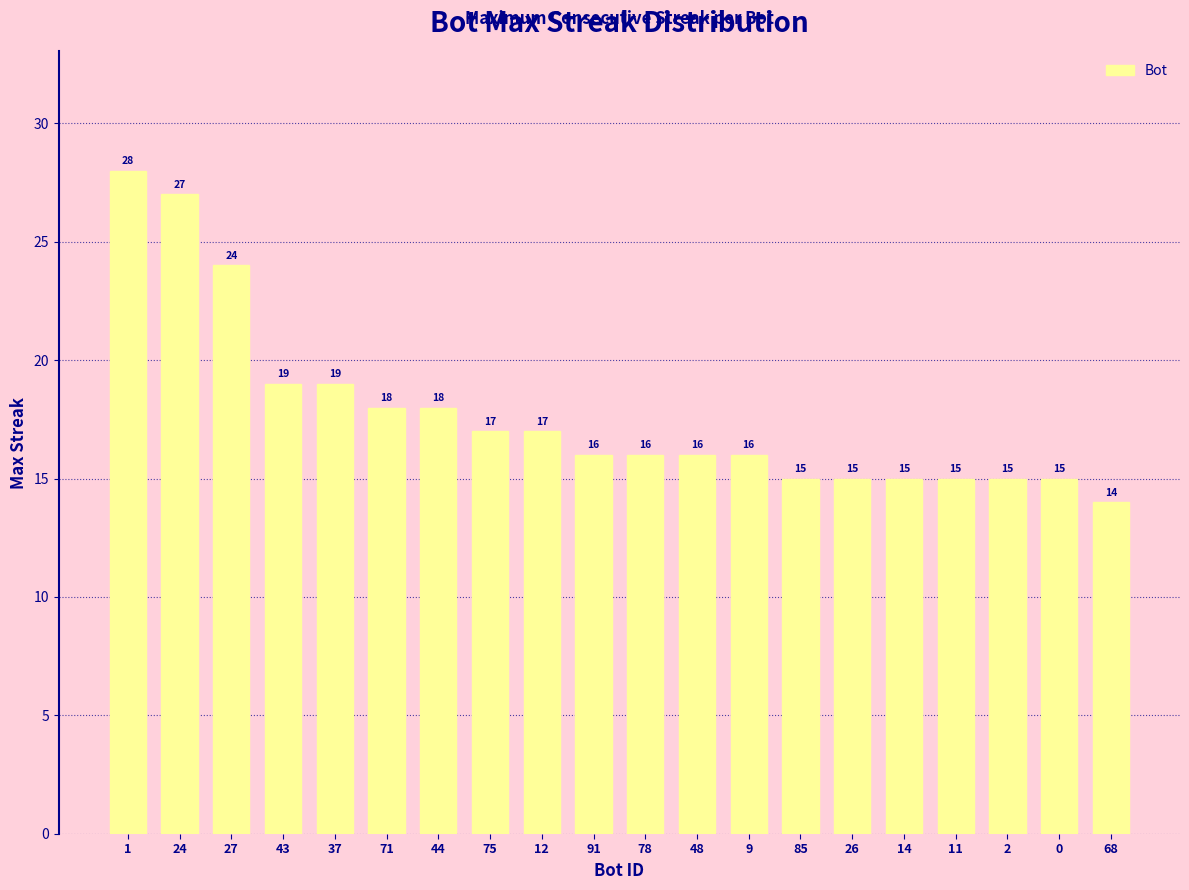

Are the bars grouped side by side (vs. stacked)?

No